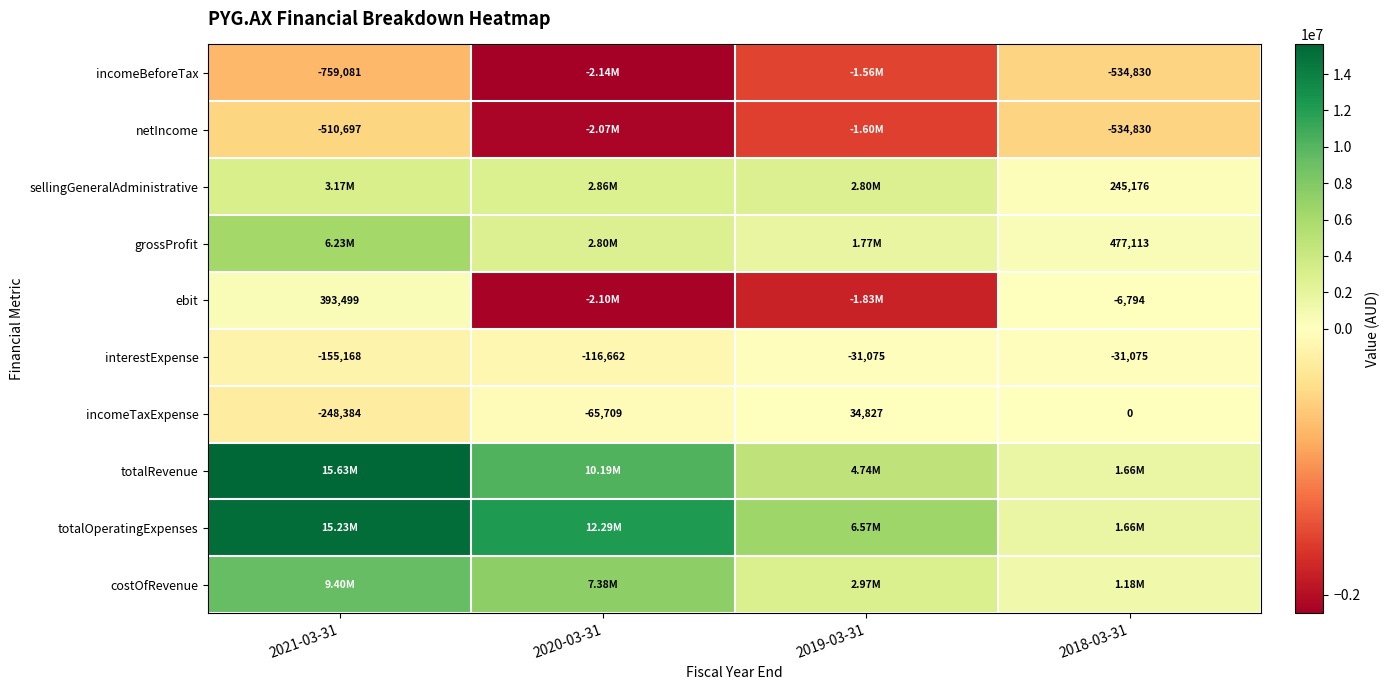

What is the smallest value displayed?

-2139720